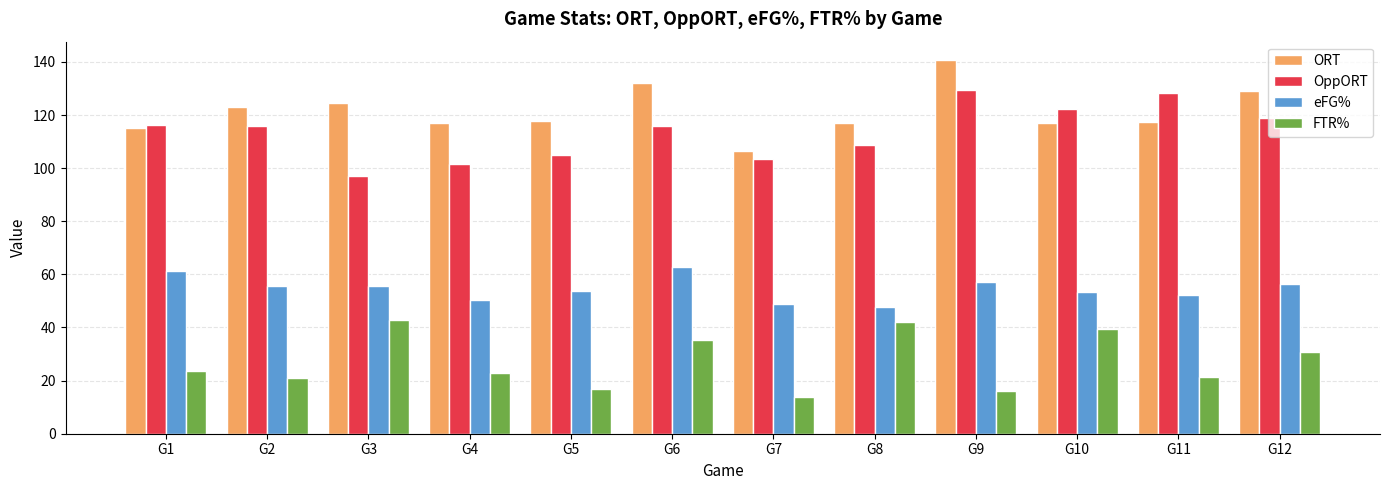

What is the maximum value shown in the chart?

140.6